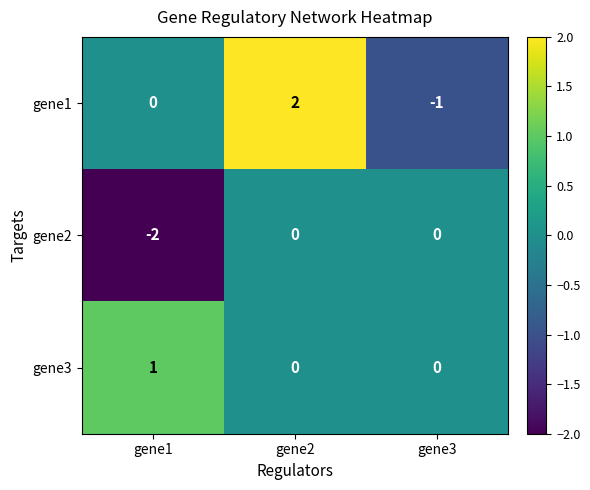

Reading left to right, list all the values displayed in this chart.

gene1: gene1=0	gene2=2	gene3=-1
gene2: gene1=-2	gene2=0	gene3=0
gene3: gene1=1	gene2=0	gene3=0